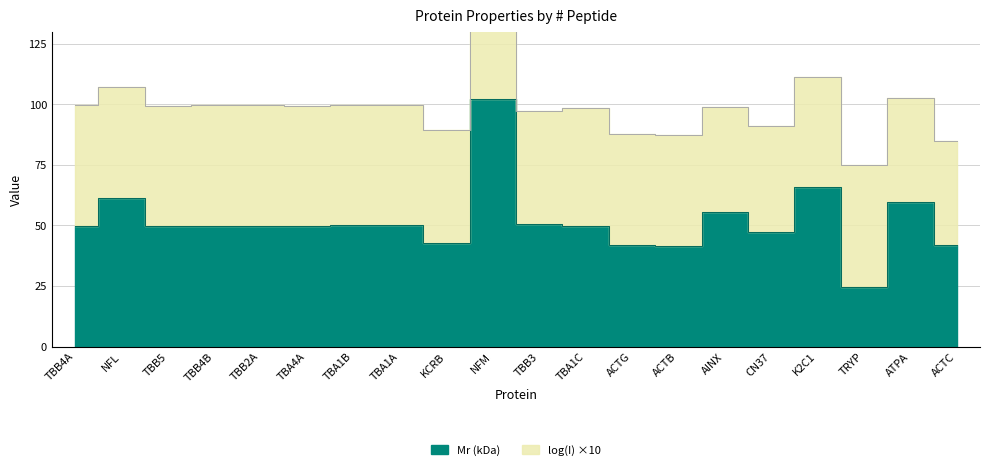

Is it true that the value at TRYP is 14.7?

False